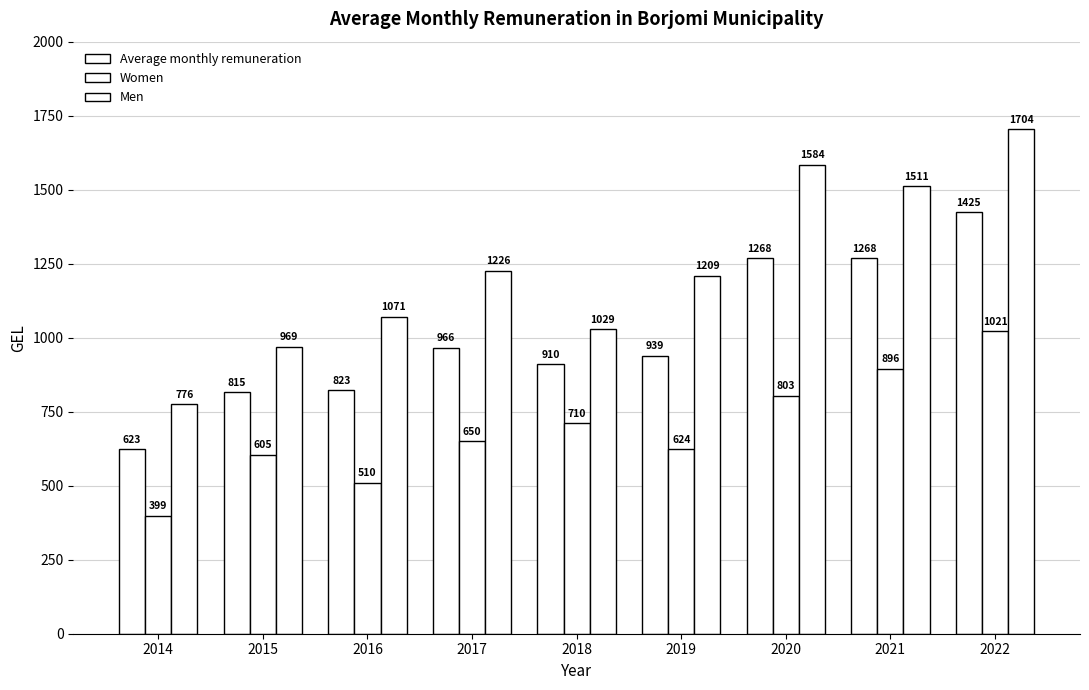

Reading left to right, what are all the values shown in this chart?

Average monthly remuneration: 2014=622.6	2015=815.4	2016=822.7	2017=966.3	2018=909.5	2019=938.6	2020=1268.2	2021=1267.9	2022=1424.6
Women: 2014=399.0	2015=604.6	2016=509.7	2017=650.4	2018=710.4	2019=623.6	2020=803.3	2021=895.8	2022=1021.3
Men: 2014=775.5	2015=969.0	2016=1071.4	2017=1225.6	2018=1029.2	2019=1208.8	2020=1583.9	2021=1510.9	2022=1704.3